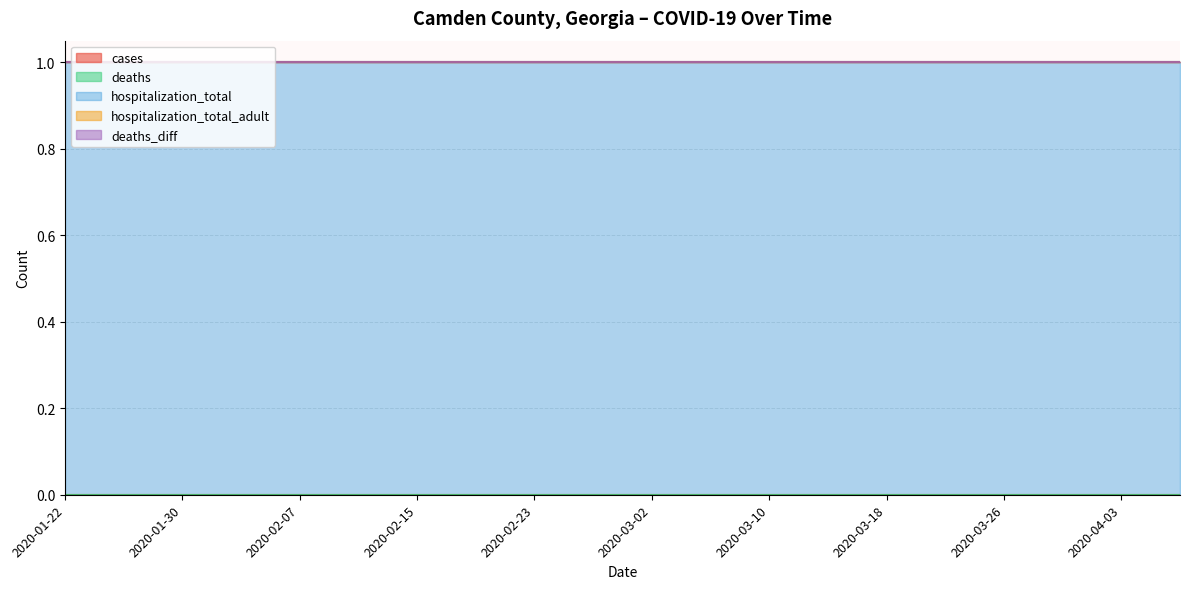

What is the spread (max minus min) of values at 2020-03-02?

1